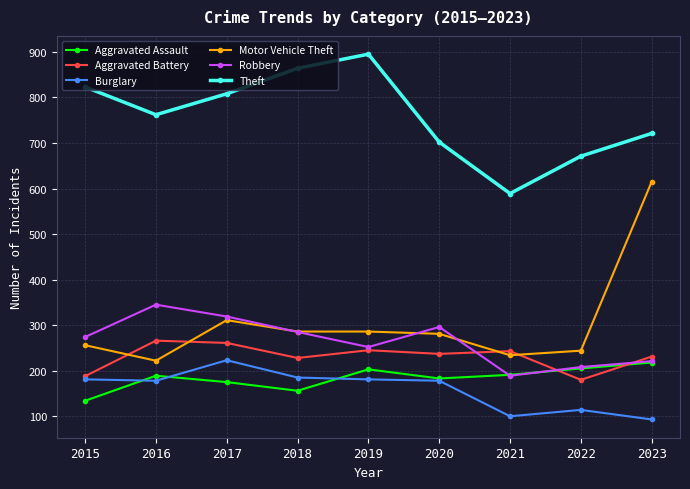

Which series has the largest total across all categories?

Theft